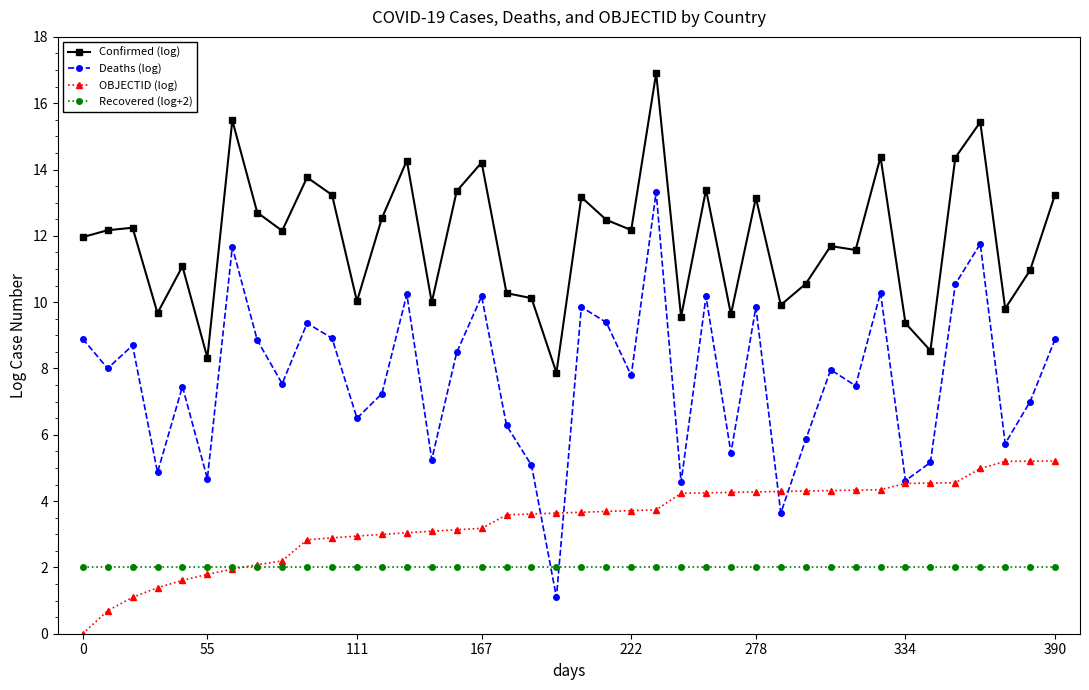

After their last crossing, which series has the higher values: Recovered (log+2) or OBJECTID (log)?

OBJECTID (log)